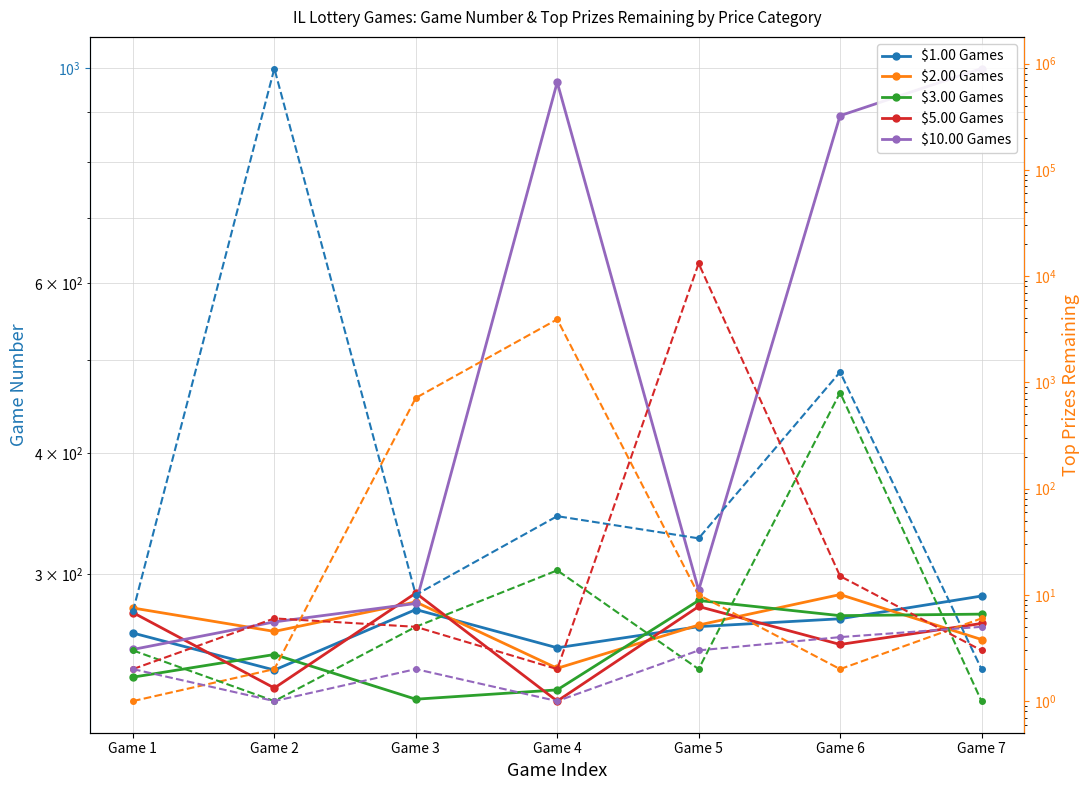

What is the sum of the $5.00 Games values at Game 5 and Game 2?

507